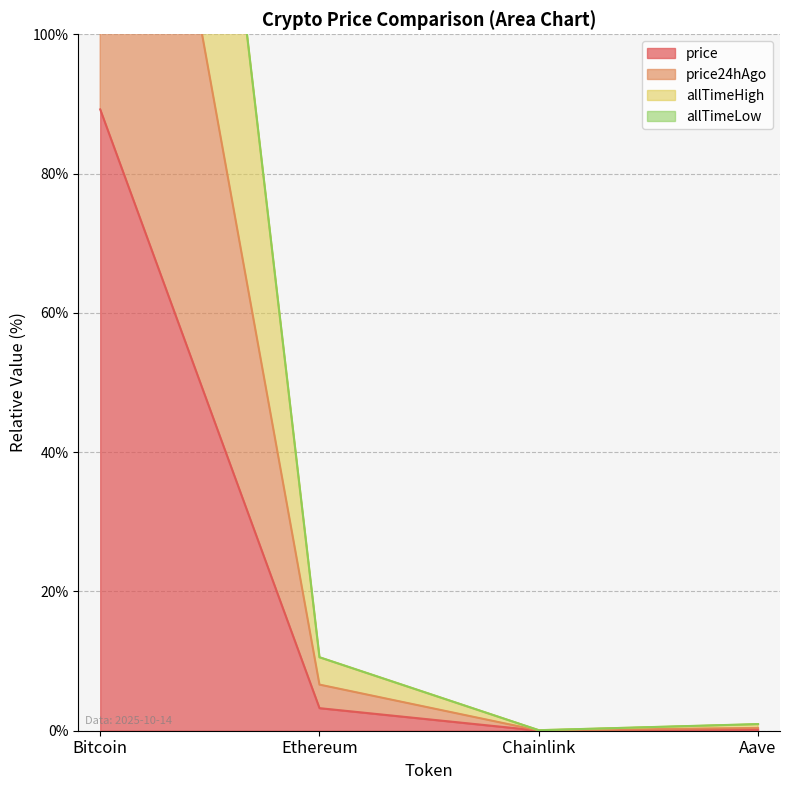

What is the sum of the allTimeHigh values at Ethereum and Bitcoin?

291.6